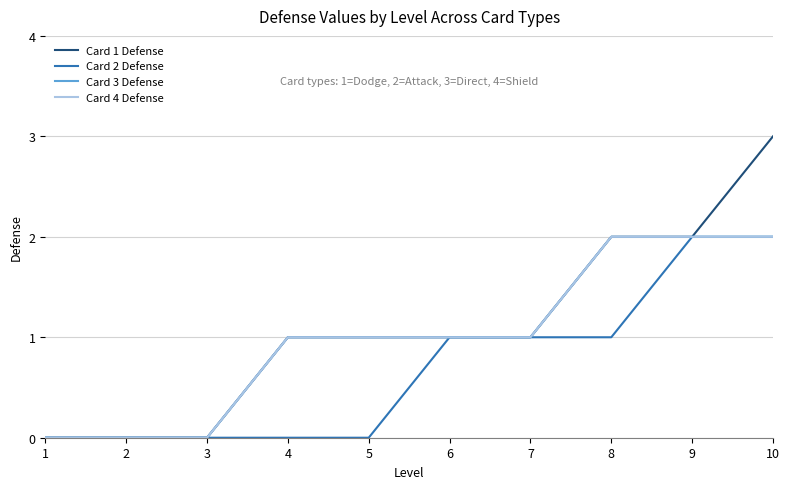

True or false: Card 3 Defense and Card 4 Defense cross at least once.

False